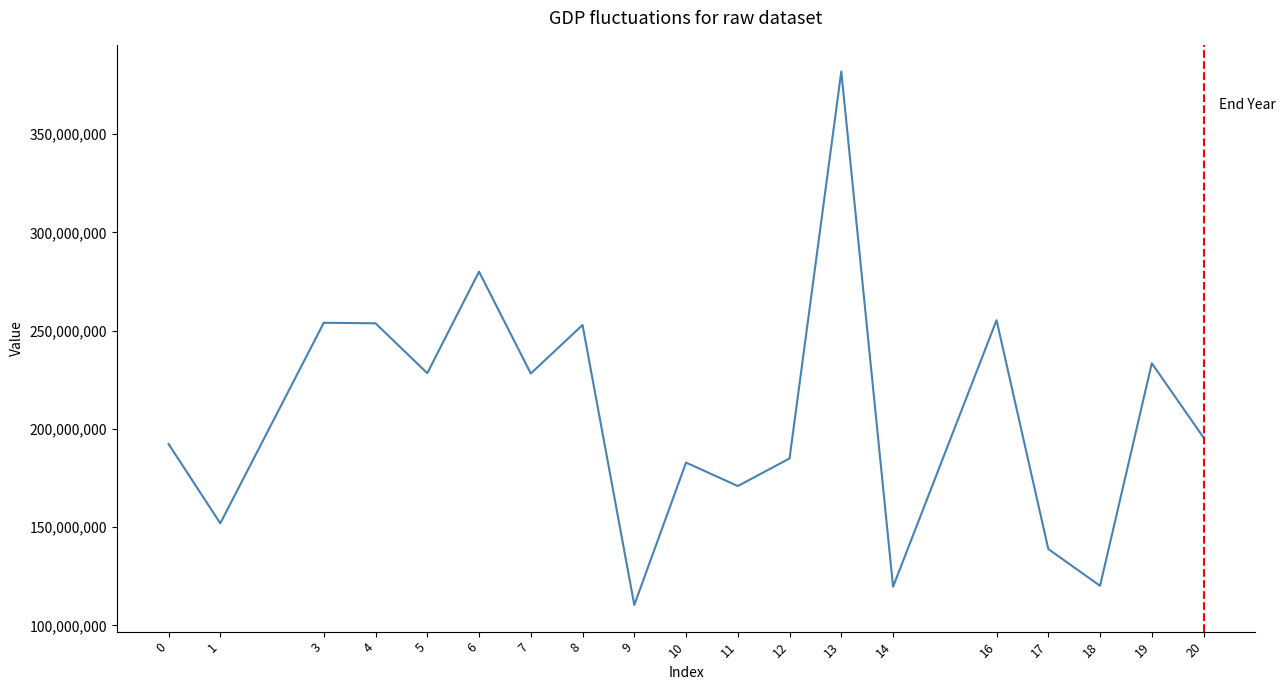

Is it true that the value at 12 is 184947182.0?

True